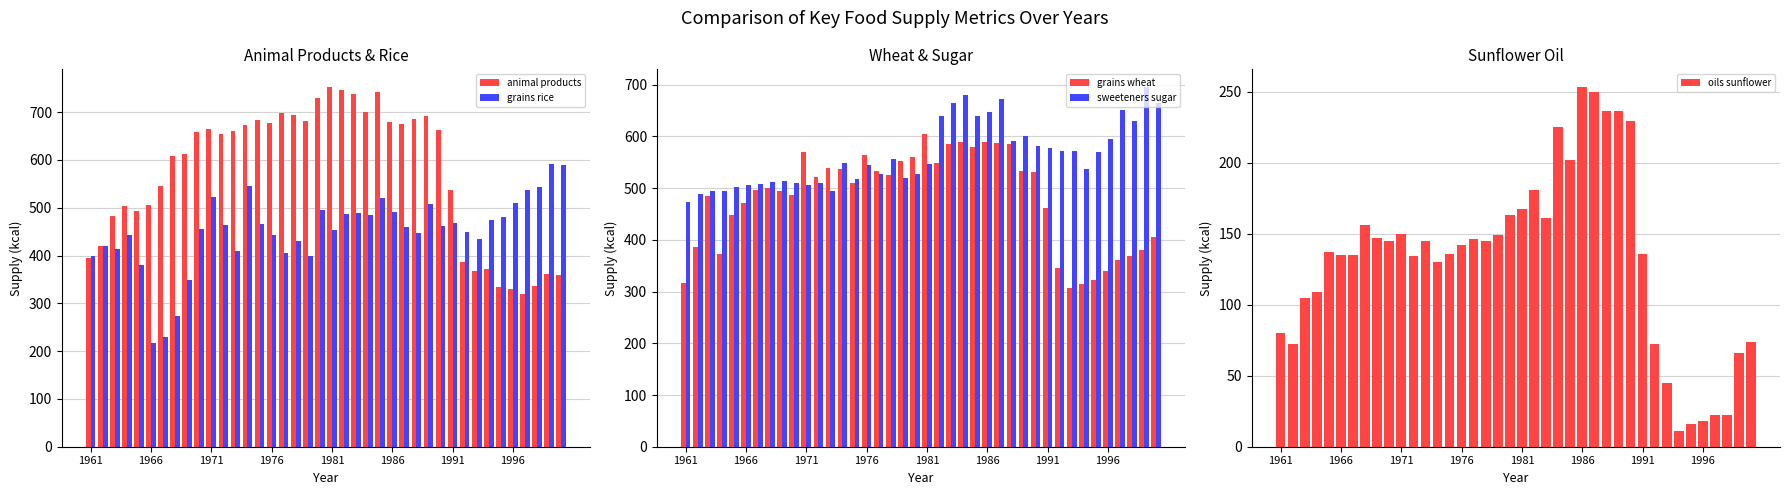

What is the lowest value of the animal products series?

320